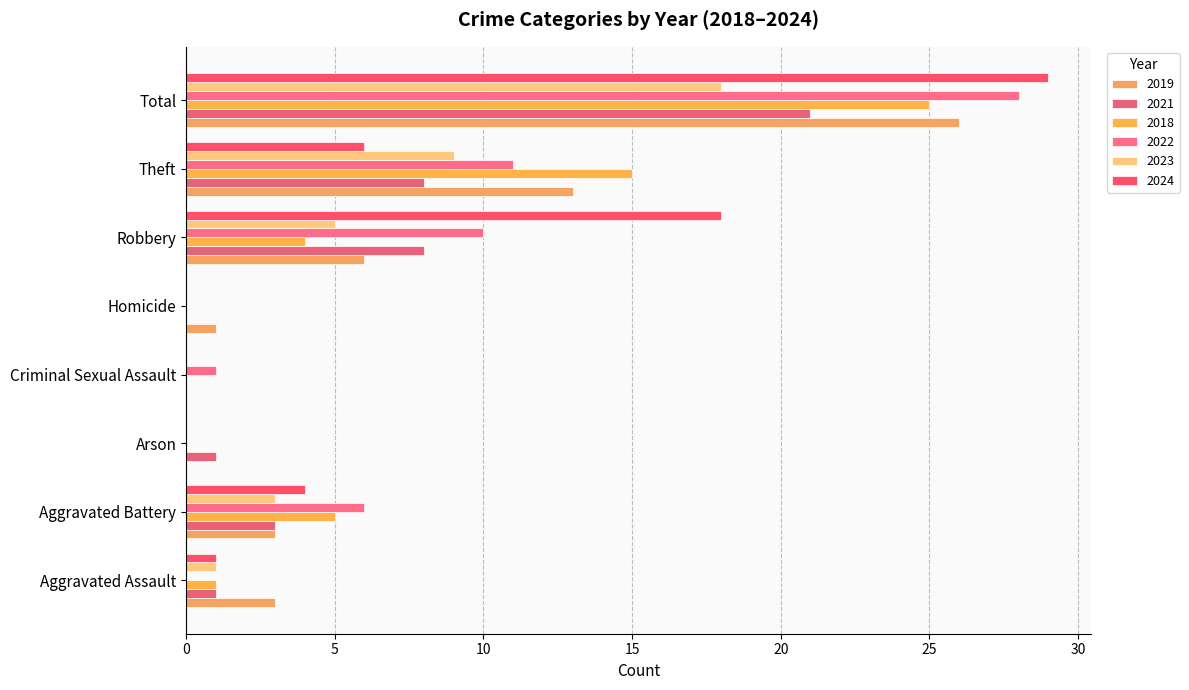

True or false: 2022 has a value of 0 at Homicide.

True